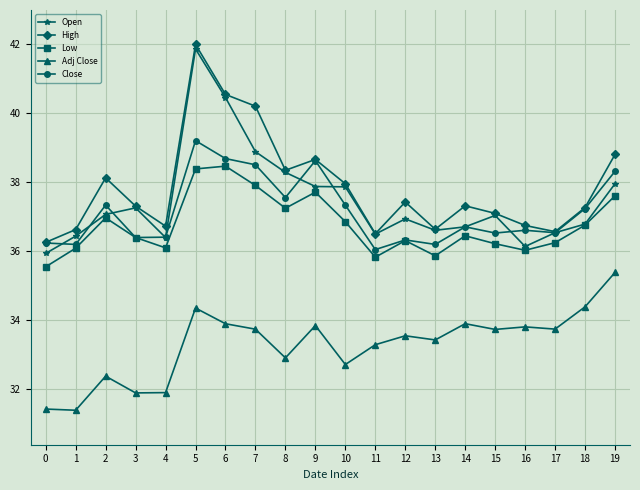

What are all the series names shown in the legend?

Open, High, Low, Adj Close, Close